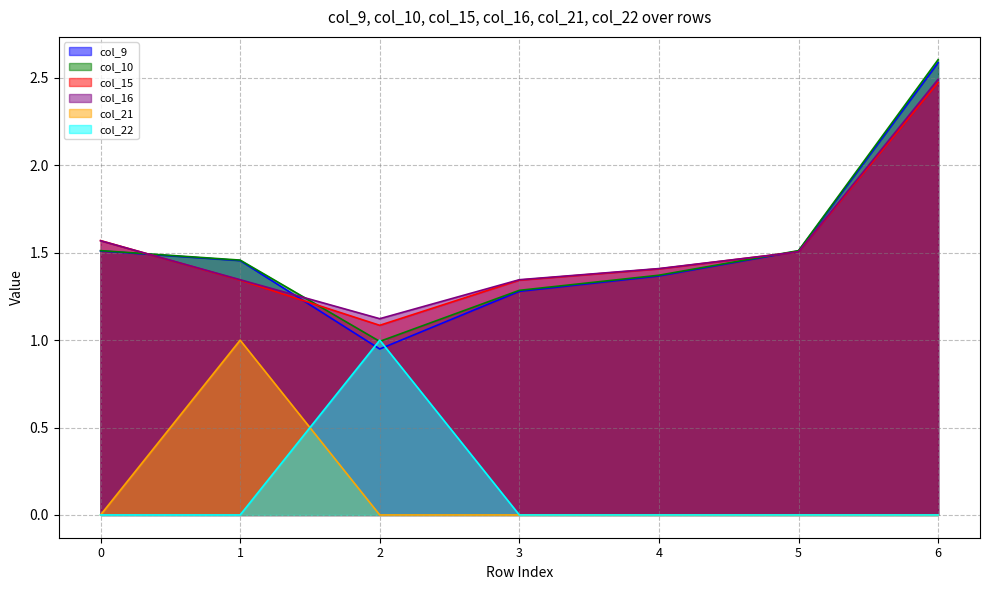

Reading right to left, extract all data points from this chart.

col_9: 6=2.6	5=1.5	4=1.4	3=1.3	2=0.9	1=1.5	0=1.5
col_10: 6=2.6	5=1.5	4=1.4	3=1.3	2=1.0	1=1.5	0=1.5
col_15: 6=2.5	5=1.5	4=1.4	3=1.3	2=1.1	1=1.3	0=1.6
col_16: 6=2.5	5=1.5	4=1.4	3=1.3	2=1.1	1=1.3	0=1.6
col_21: 6=0.0	5=0.0	4=0.0	3=0.0	2=0.0	1=1.0	0=0.0
col_22: 6=0.0	5=0.0	4=0.0	3=0.0	2=1.0	1=0.0	0=0.0